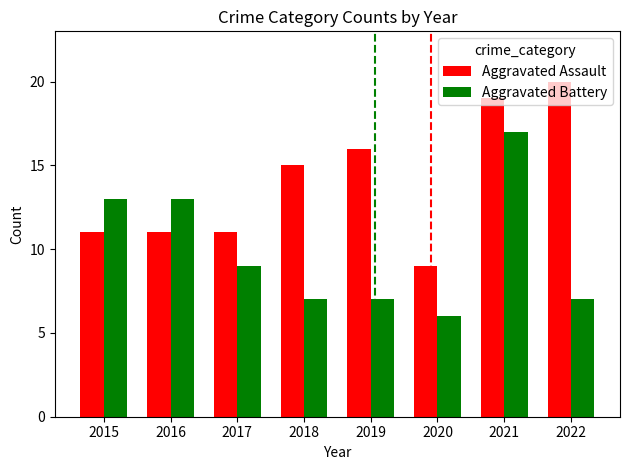

Is it true that Aggravated Battery equals 2 at 2022?

False